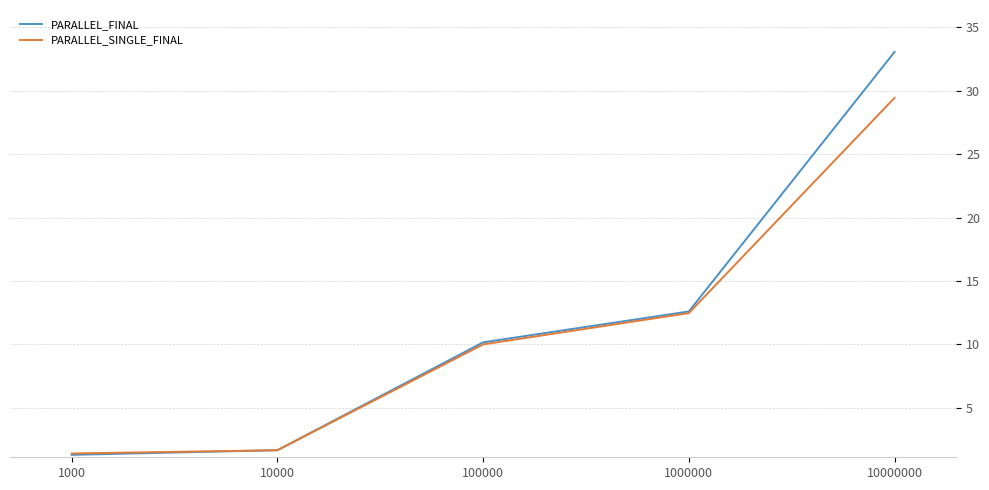

Rank the series by their maximum value, from highest to lowest.

PARALLEL_FINAL, PARALLEL_SINGLE_FINAL